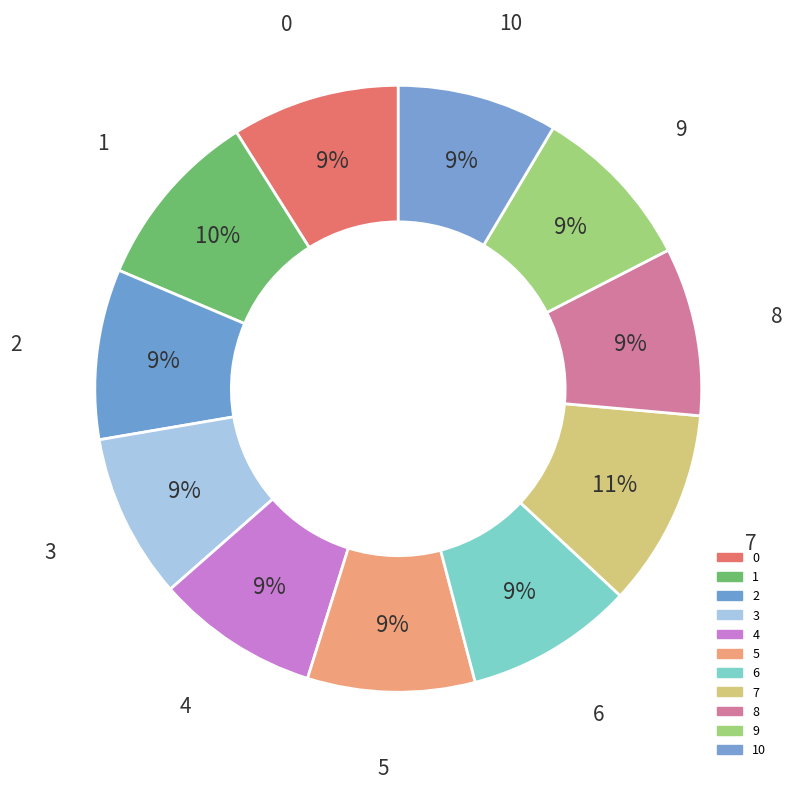

What is the smallest slice in the pie chart?

10